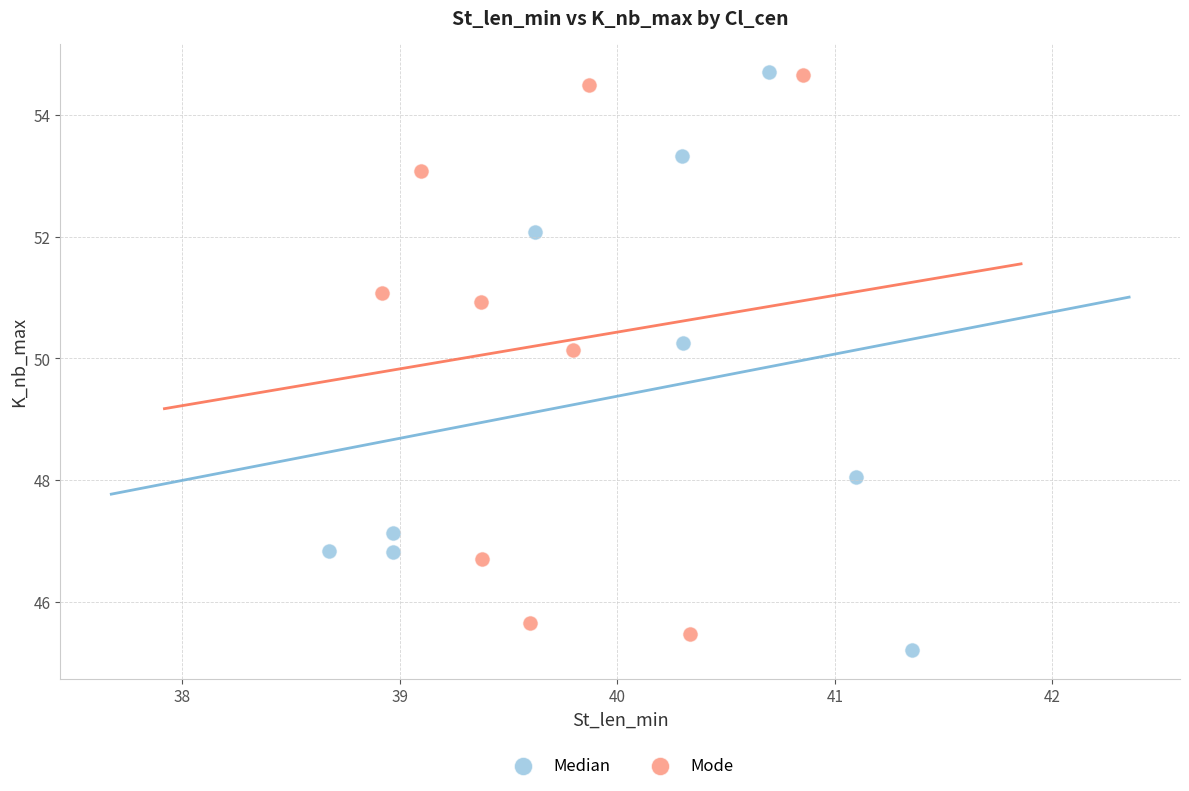

What are all the series names shown in the legend?

Median, Mode